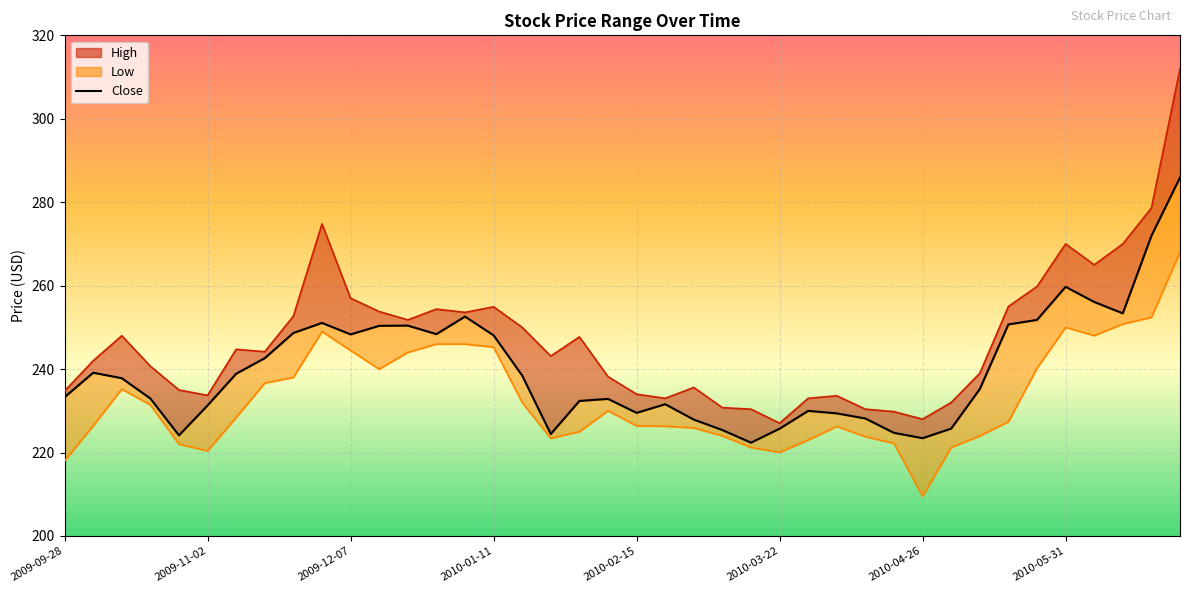

What position from the left is 12?

13